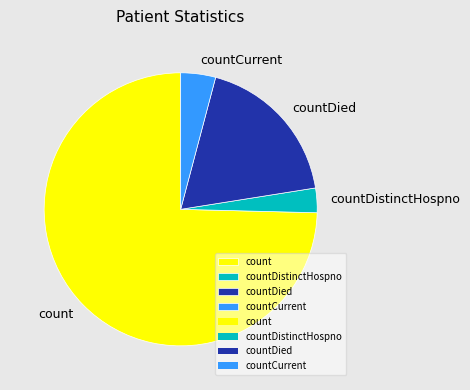

True or false: countDistinctHospno accounts for 3% of the total.

True